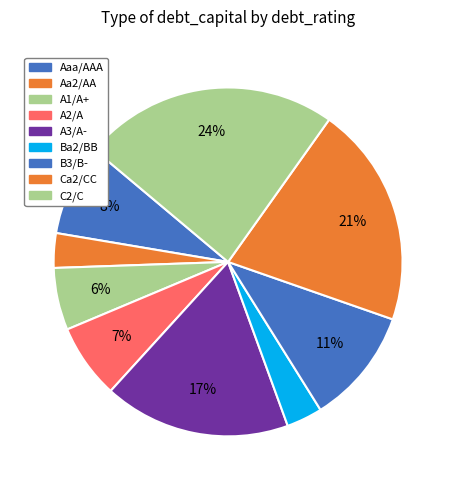

Count the number of slices in the pie.

9